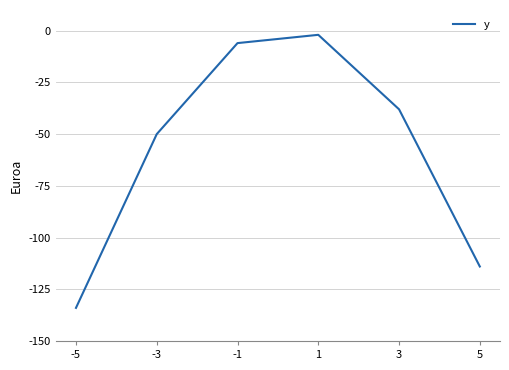

Reading left to right, what are all the values shown in this chart?

-134	-50	-6	-2	-38	-114